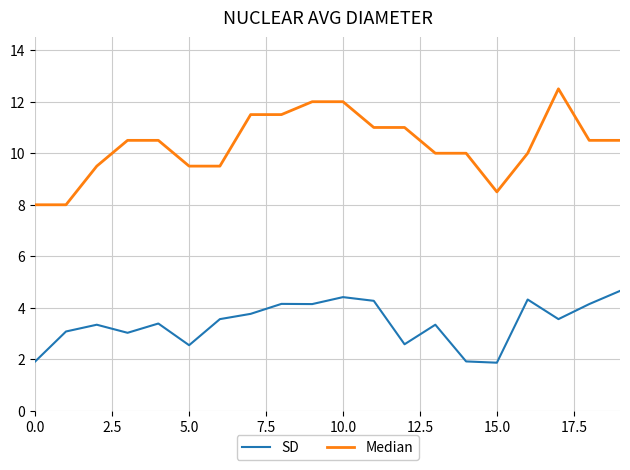

Which series has the largest total across all categories?

Median